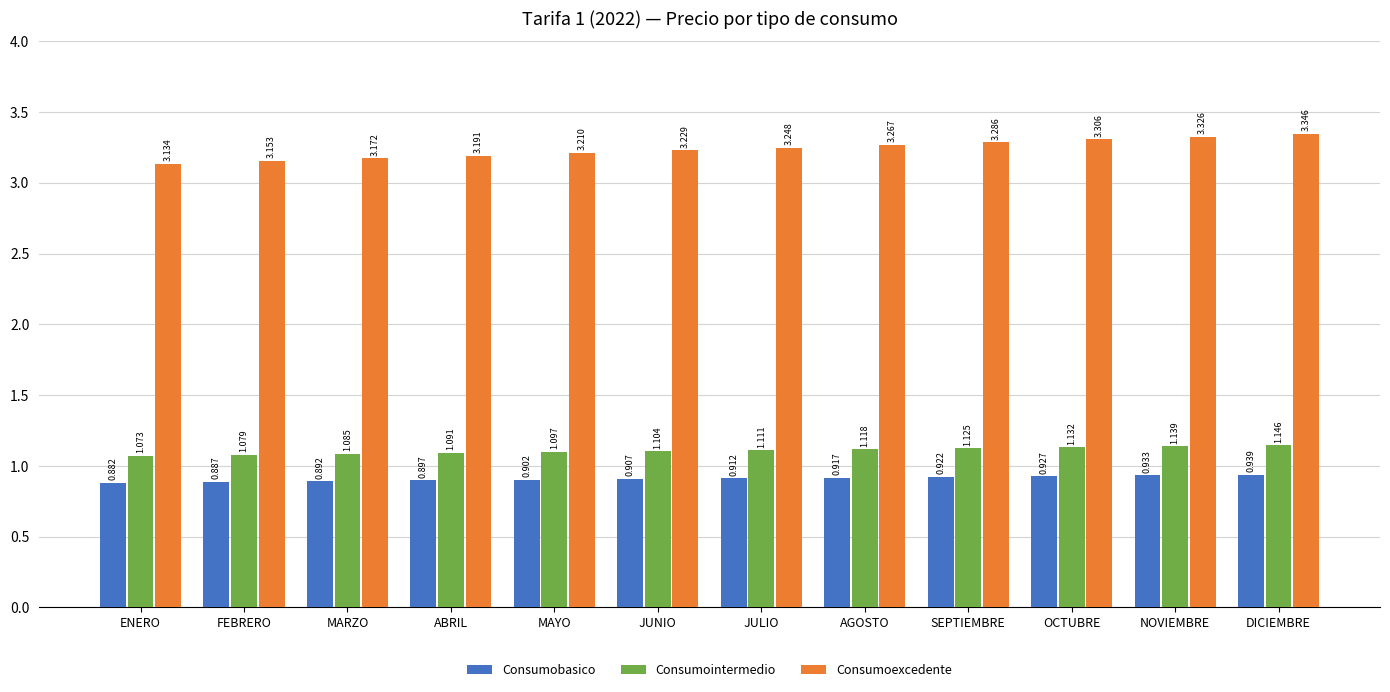

What is the label of the 2nd bar from the right?

NOVIEMBRE